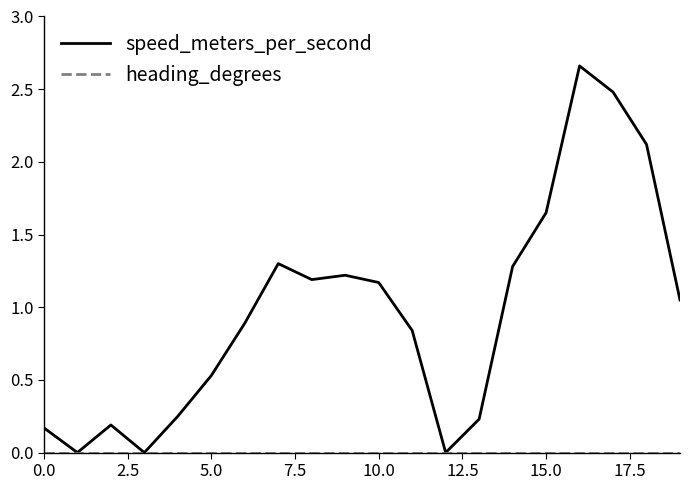

Which series has the largest total across all categories?

speed_meters_per_second